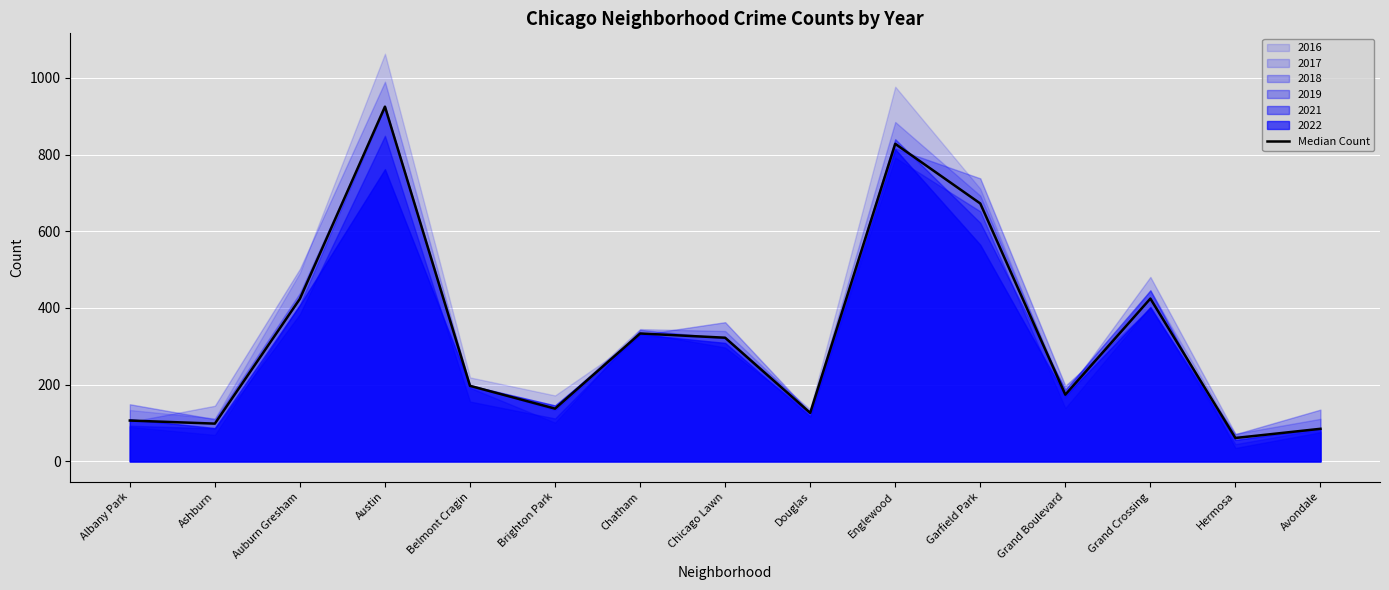

How many lines are shown in the chart?

1